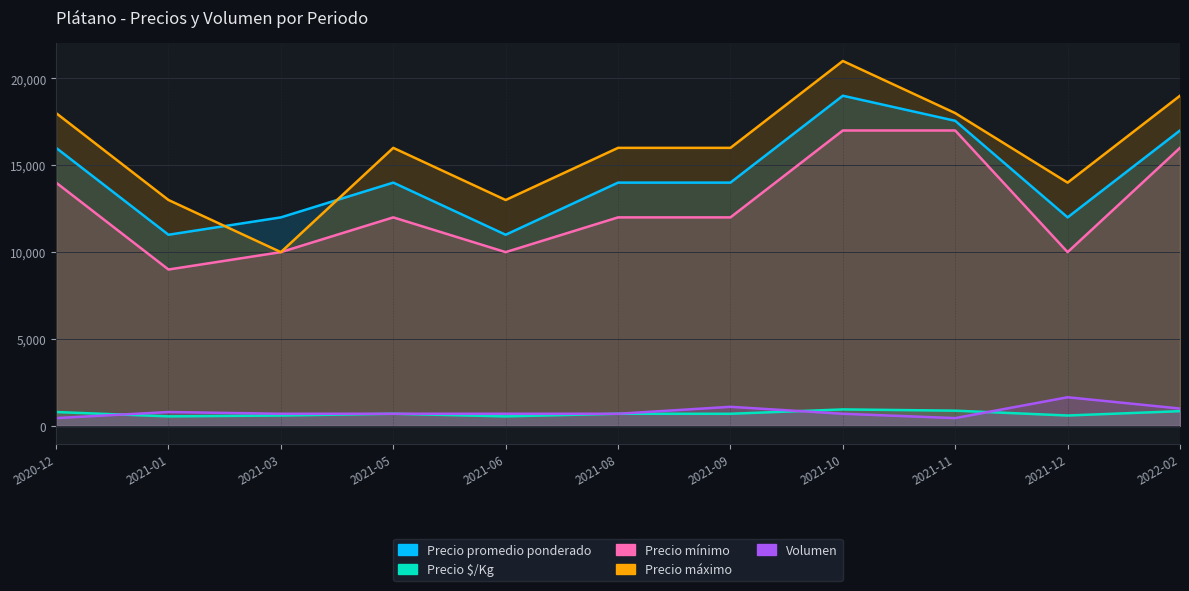

Between 2021-09 and 2022-02, which series saw the biggest shift?

Precio mínimo